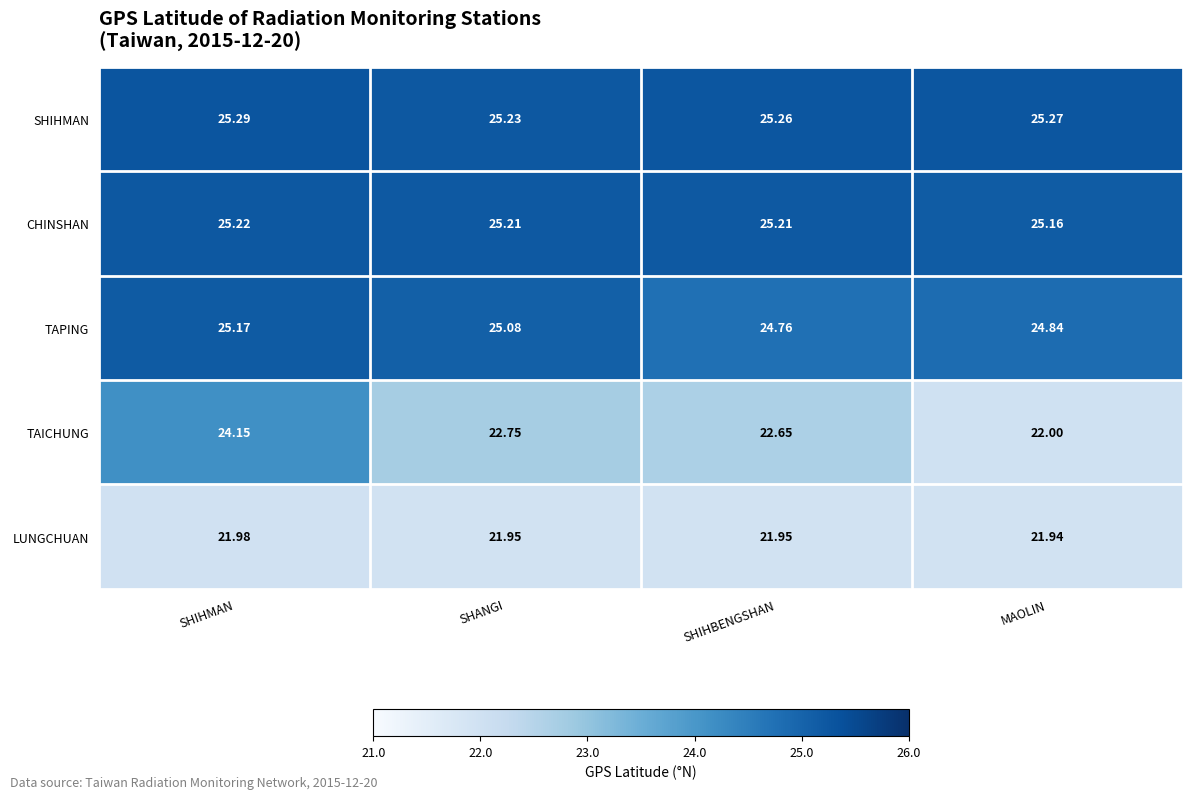

What is the difference between the highest and lowest values at SHANGI?

3.3